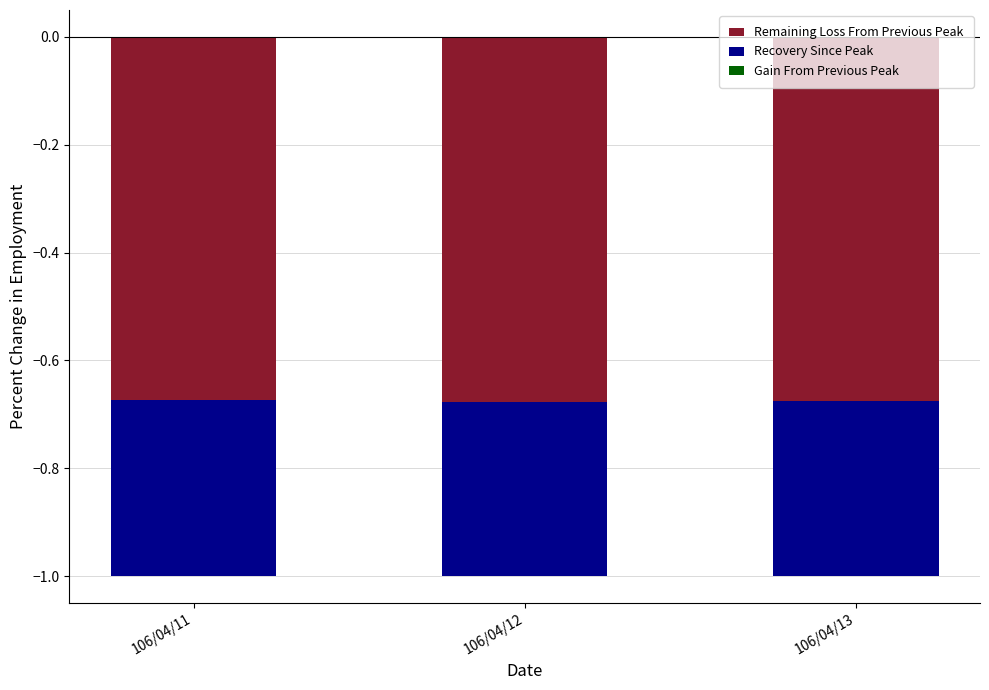

Reading left to right, what are all the values shown in this chart?

Remaining Loss From Previous Peak: -0.7	-0.7	-0.7
Recovery Since Peak: -0.3	-0.3	-0.3
Gain From Previous Peak: 0.0	0.0	0.0